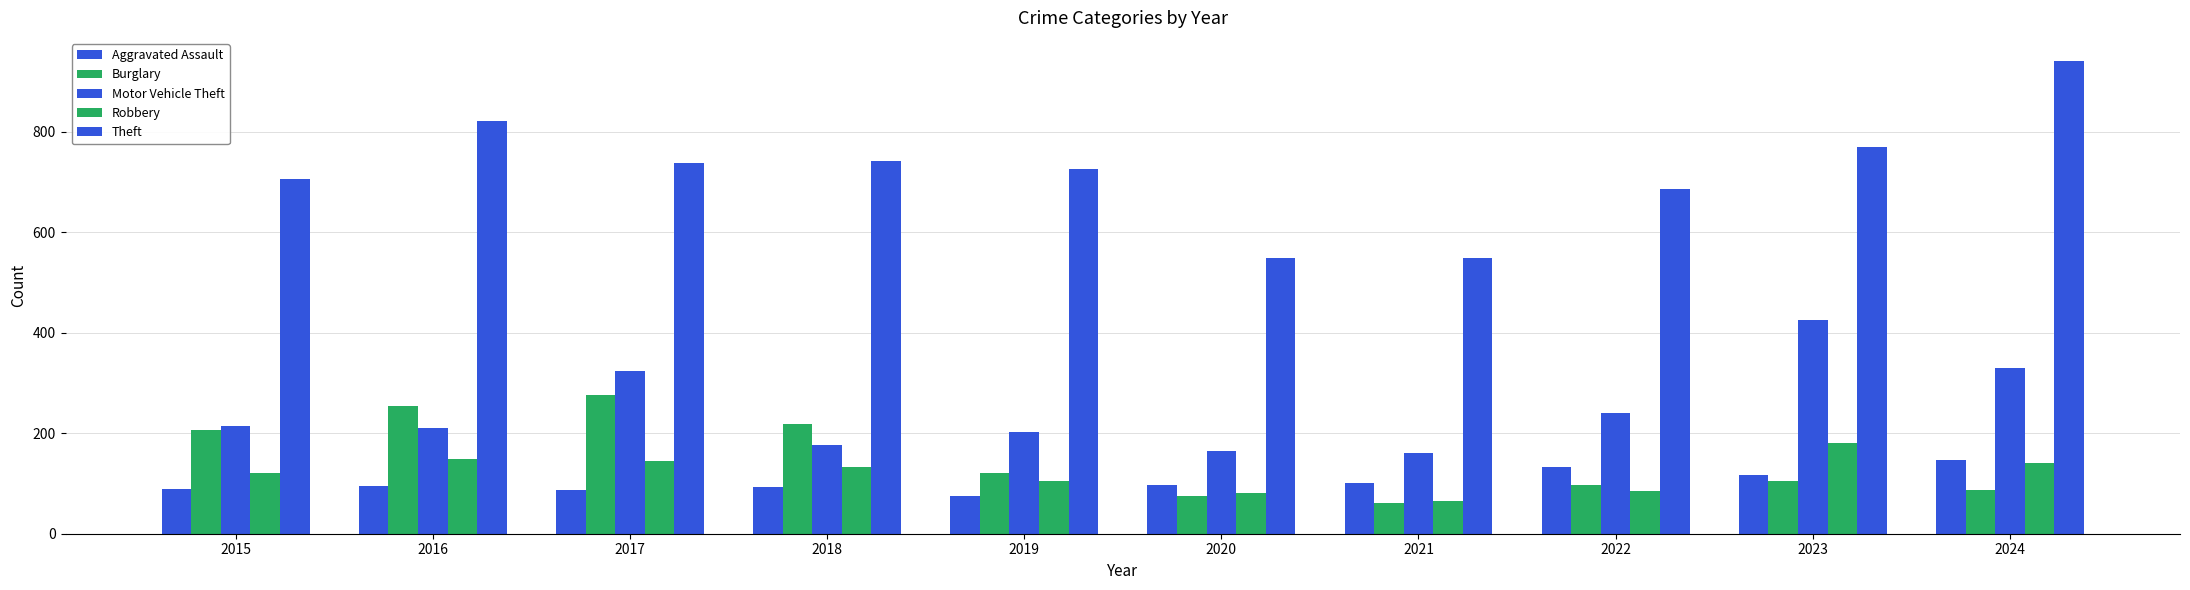

At which category does the chart reach its minimum across all series?

2021